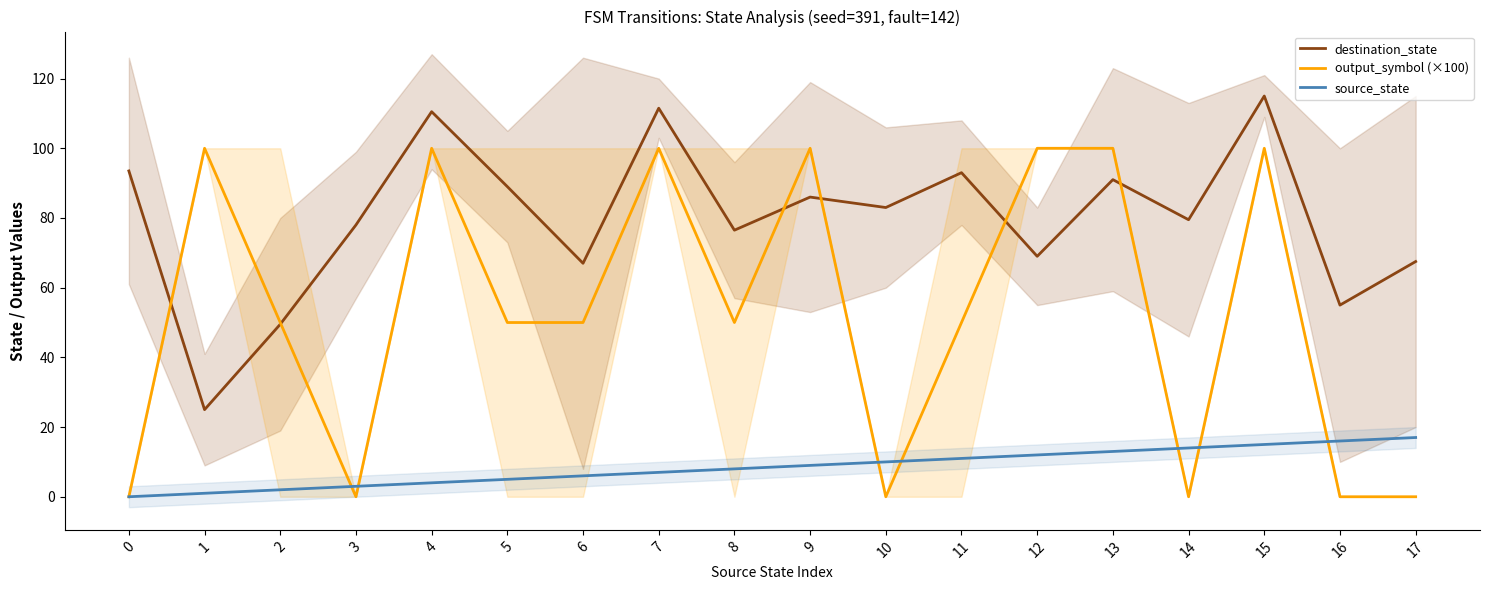

How many data points in source_state are above 9?

8